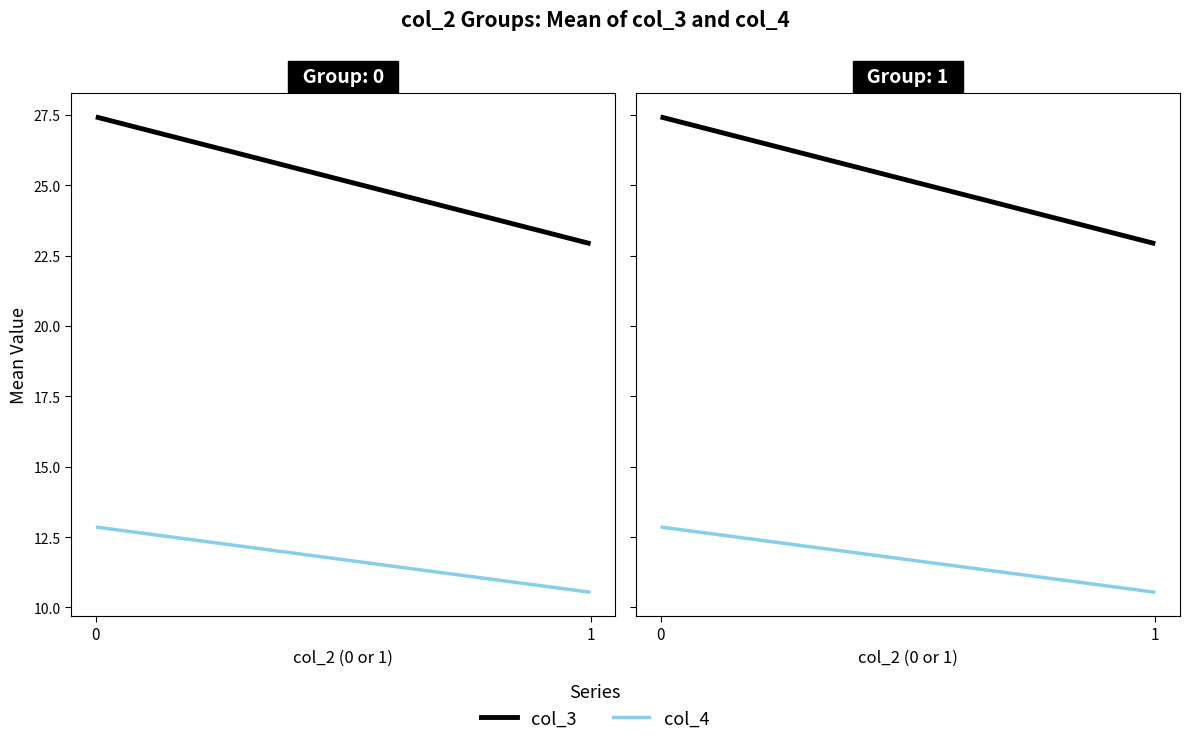

Which series has the largest total across all categories?

col_3